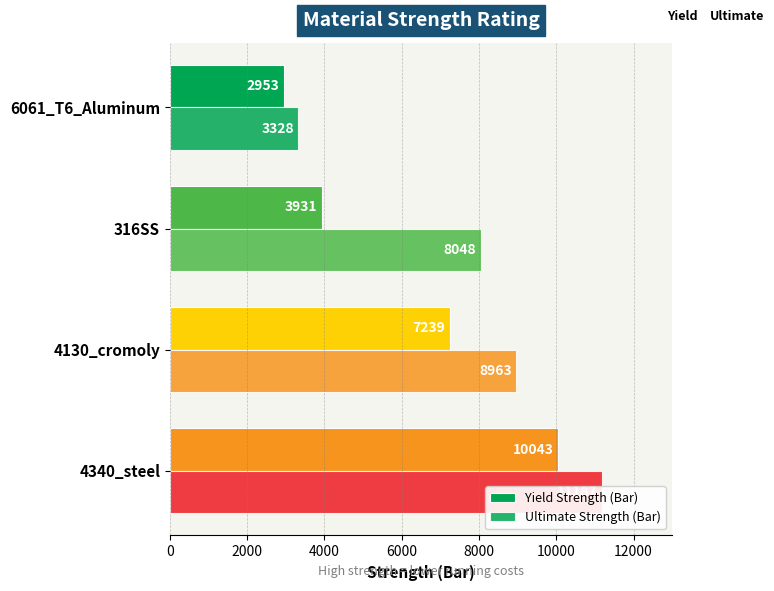

What is the average value of the Yield Strength (Bar) series?

6041.6